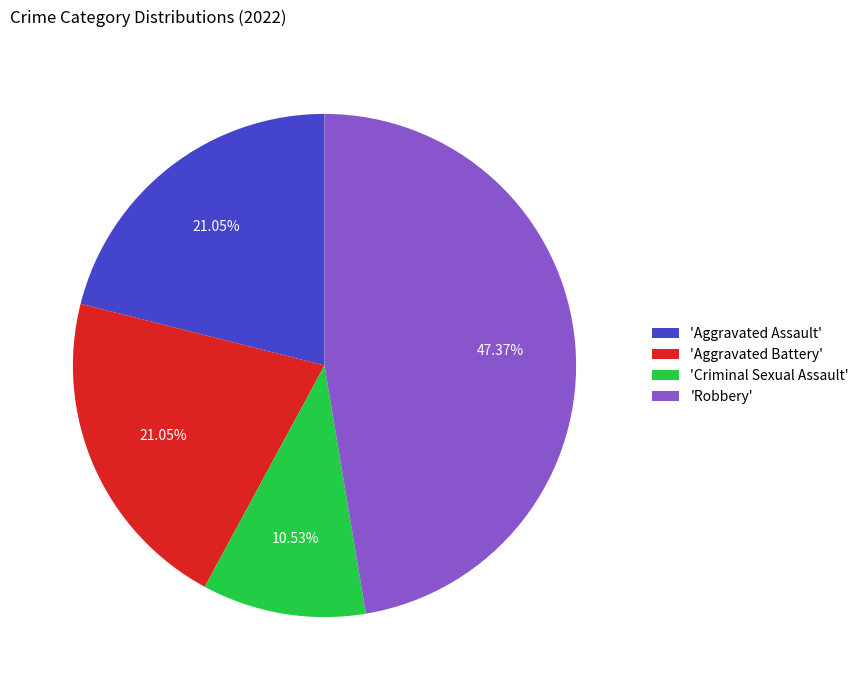

To the nearest percent, what is the average slice percentage?

25%